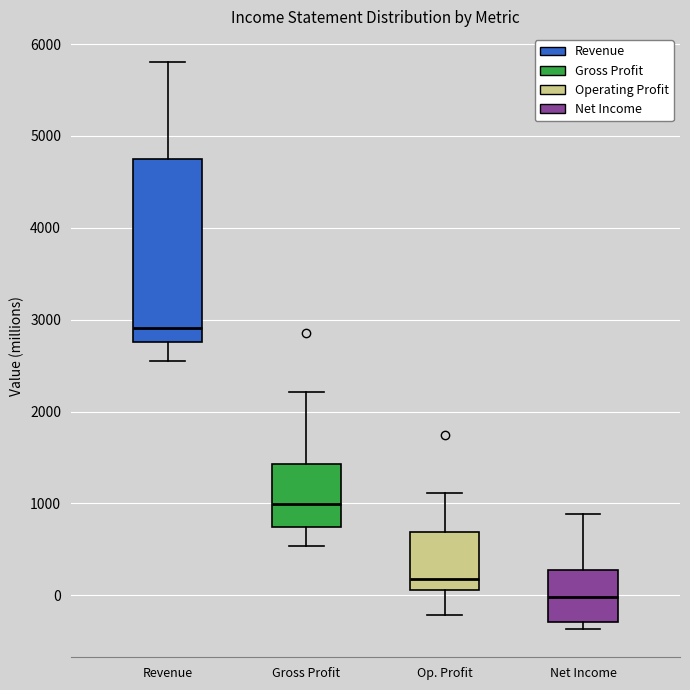

Where does the median line of the box for Net Income sit on the y-axis? The values are not printed on the chart, so give them approximately, as read against the axis.

0